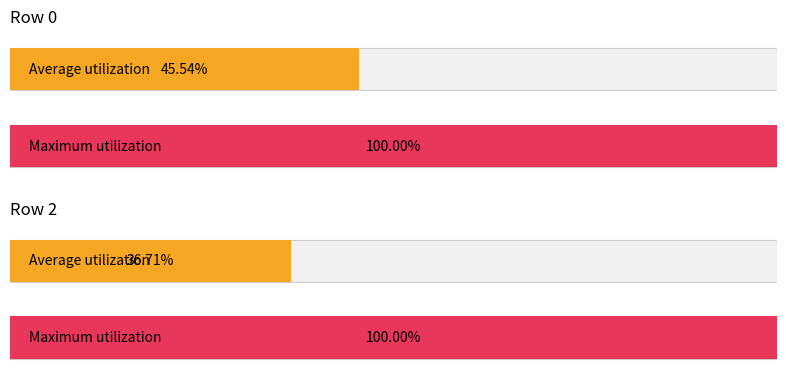

List the series in order of their overall mean, lowest first.

Average utilization, Maximum utilization